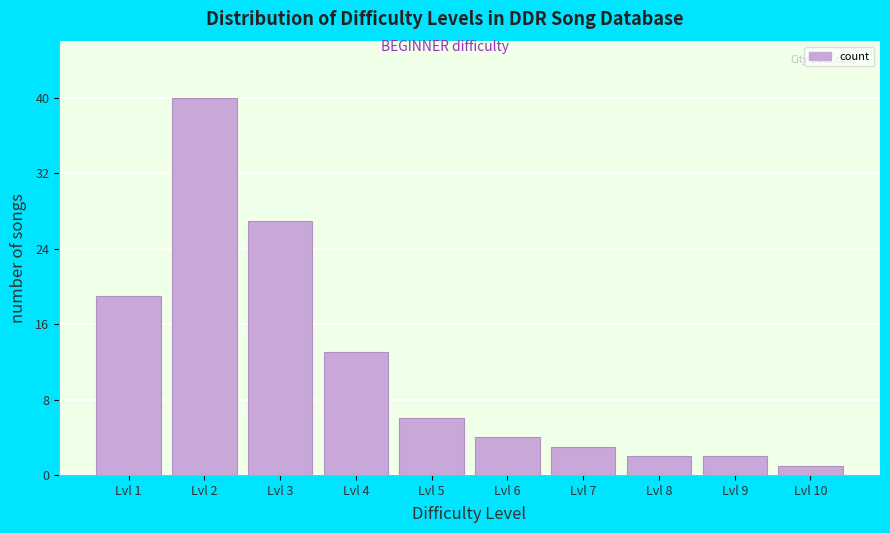

Reading right to left, extract all data points from this chart.

1	2	2	3	4	6	13	27	40	19